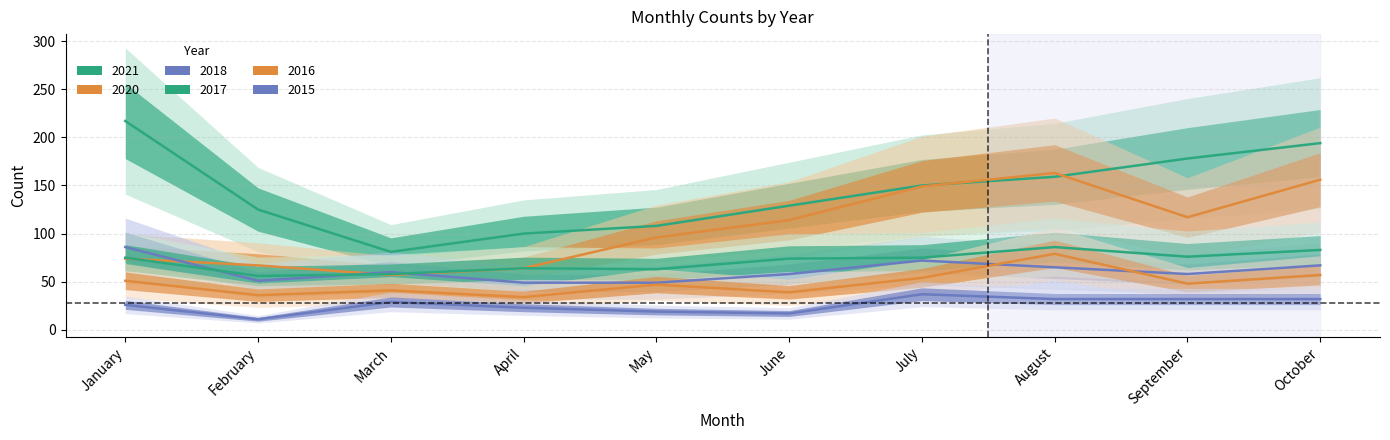

Rank the categories by 2017 value from lowest to highest.

February, March, May, April, June, January, July, September, October, August